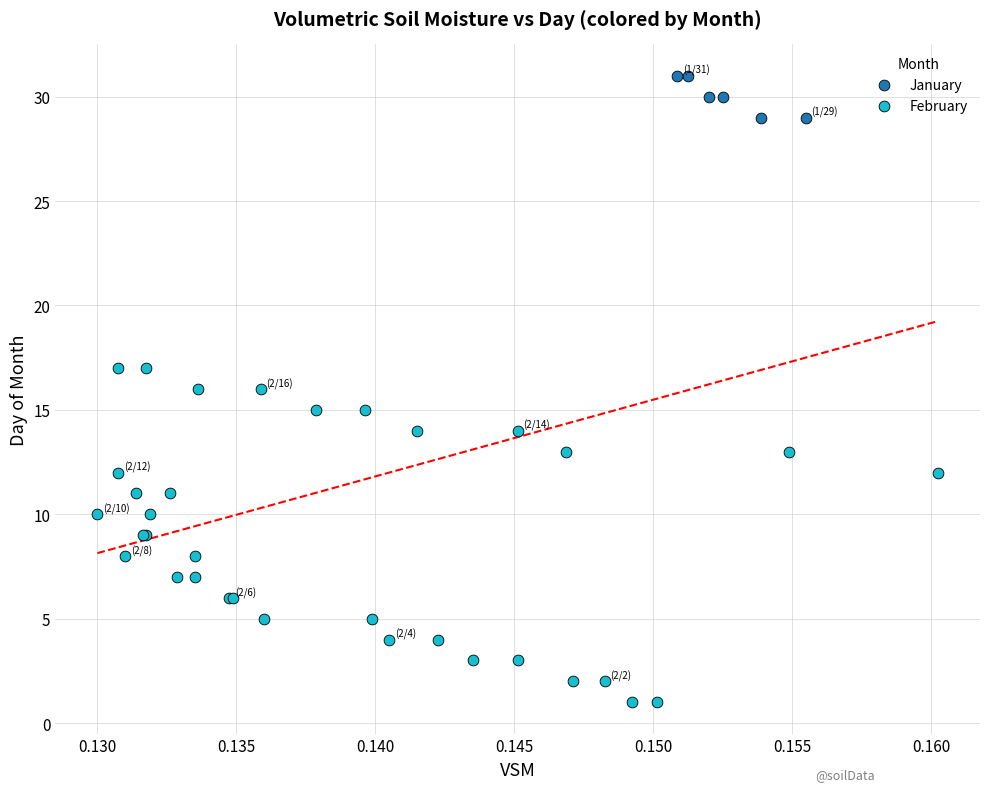

Which series contains the lowest Y value?

February